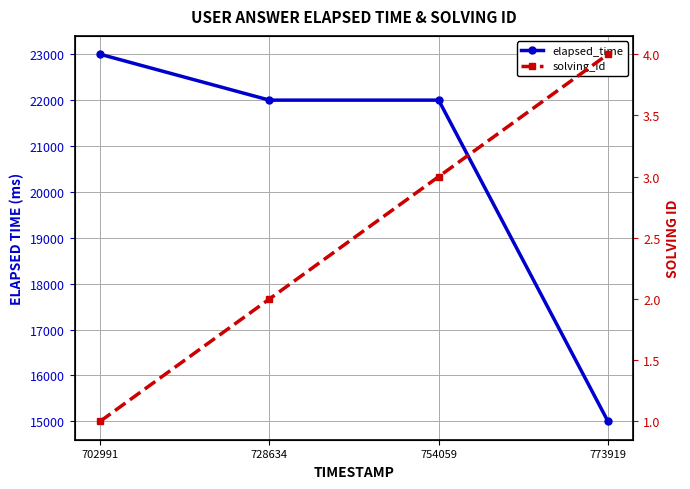

Between 702991 and 773919, which series saw the biggest shift?

elapsed_time